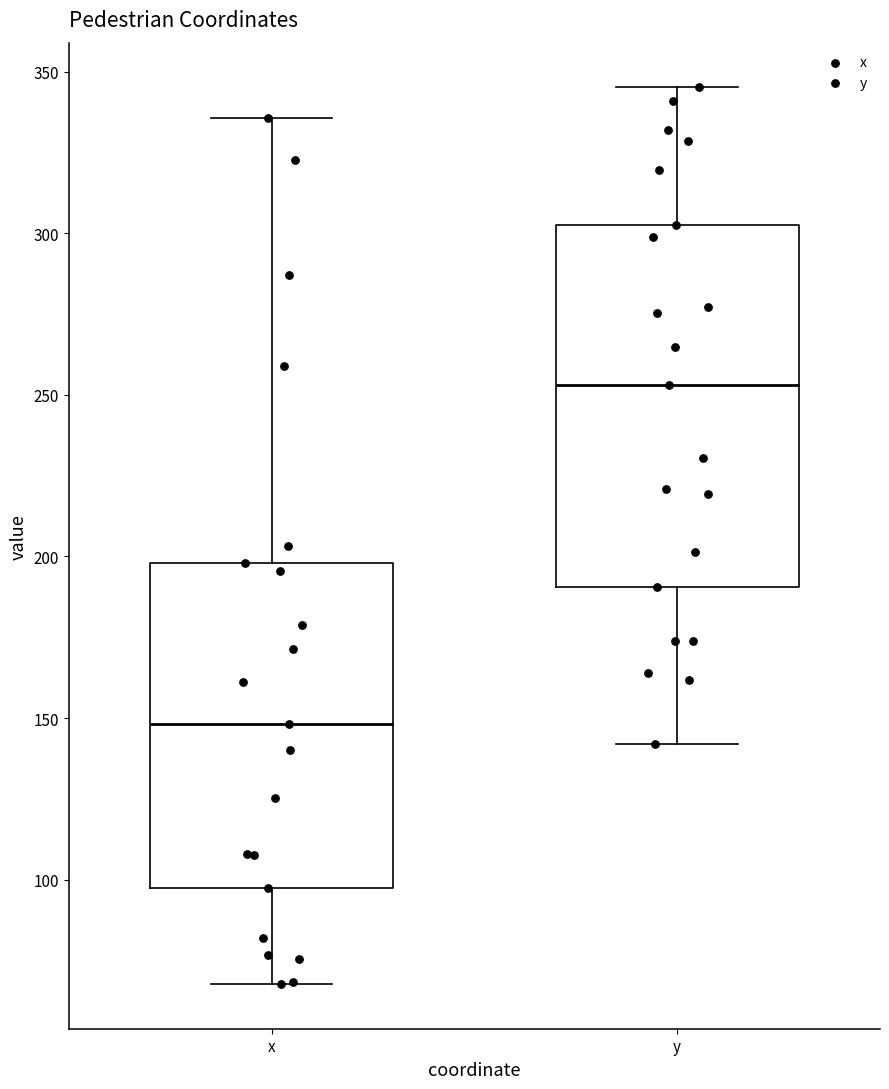

Where does the lower whisker of the box for y end on the y-axis? The values are not printed on the chart, so give them approximately, as read against the axis.

140